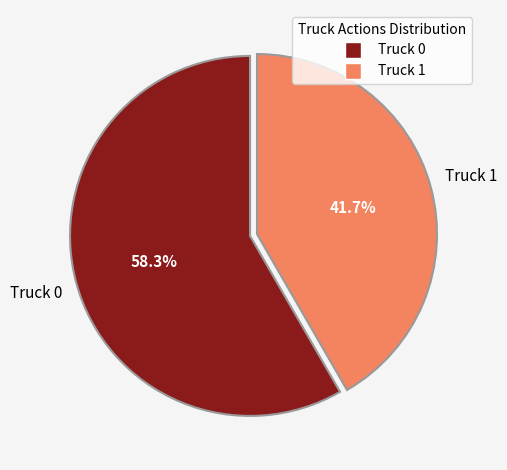

Is it true that Truck 0 is 58% of the pie?

True